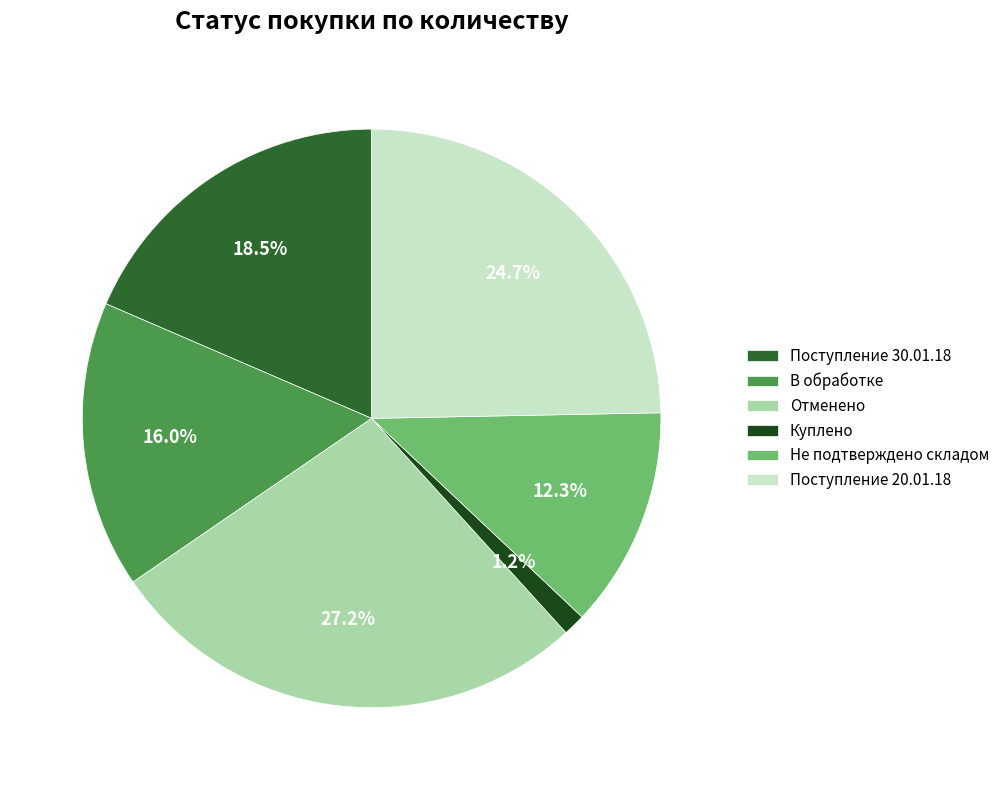

Which slice is the largest?

Отменено